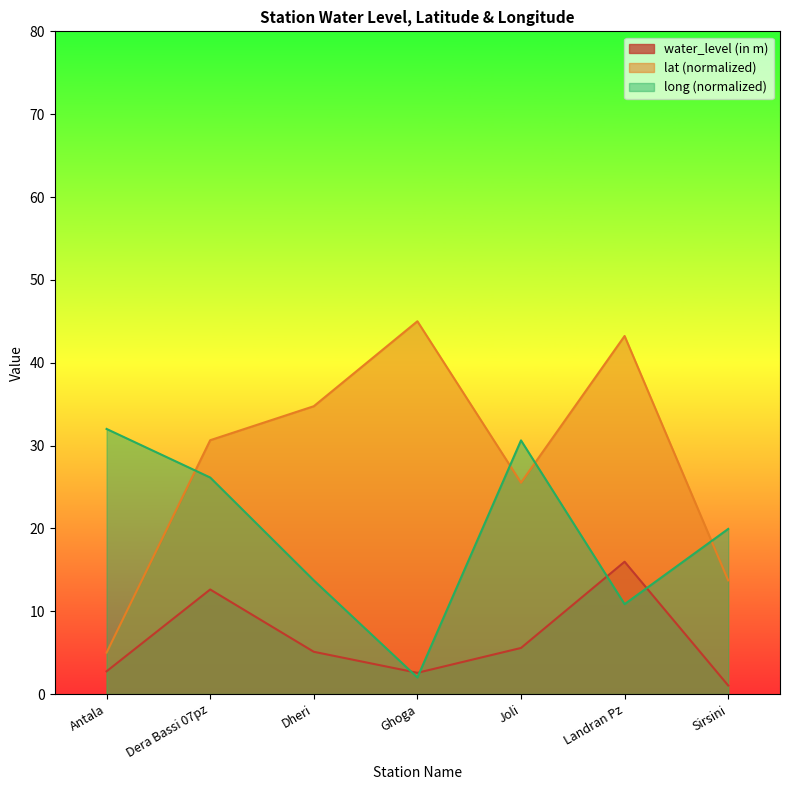

The value of water_level (in m) at Ghoga is 2.6. True or false?

True